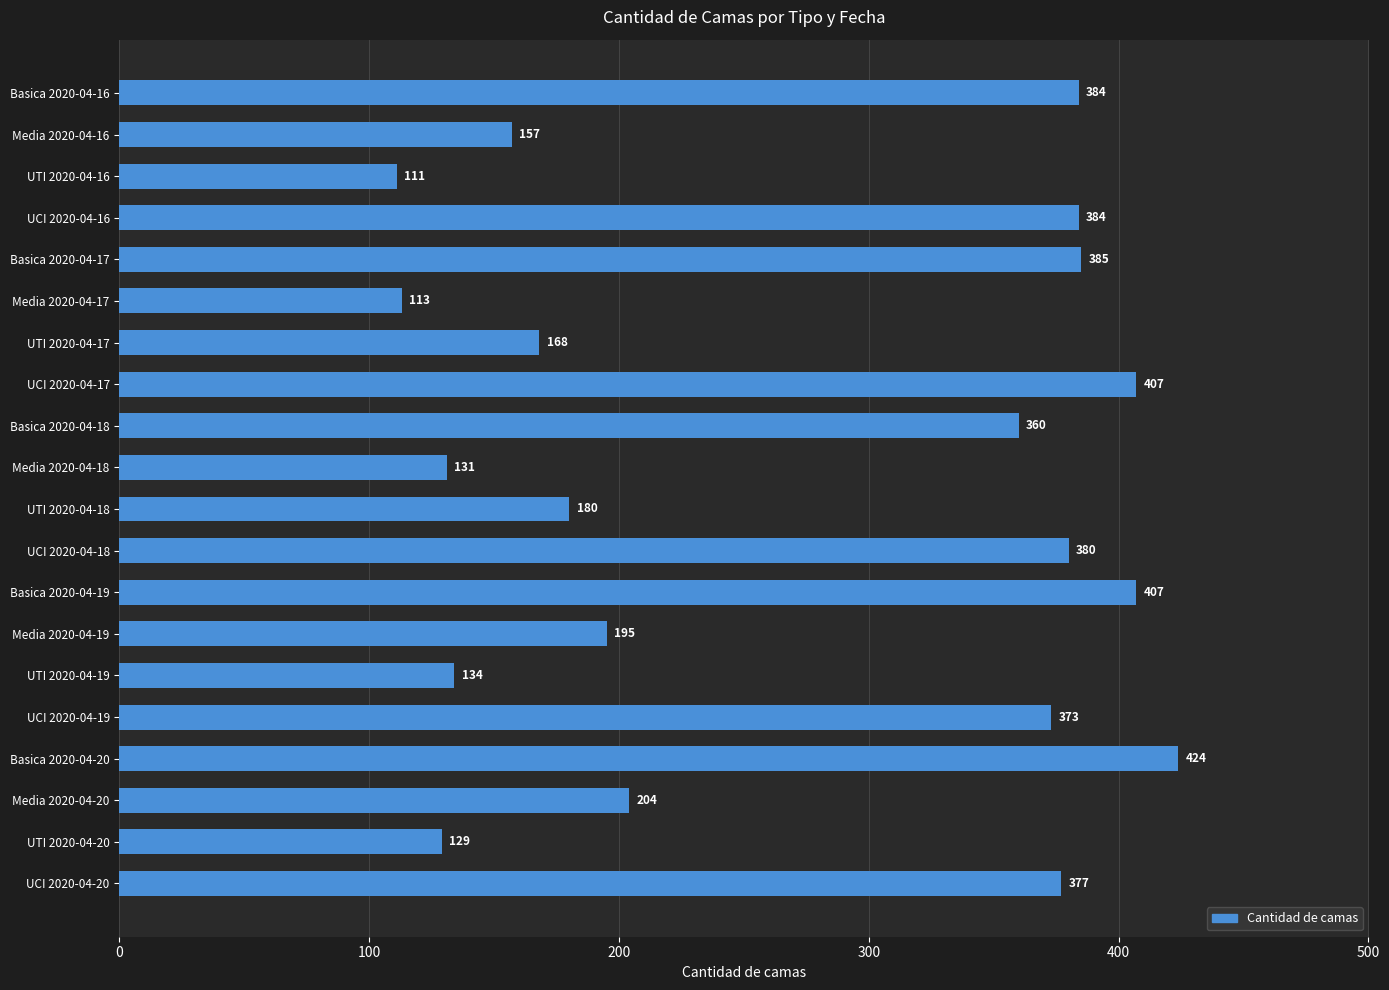

What is the difference between the maximum and second lowest values?

311